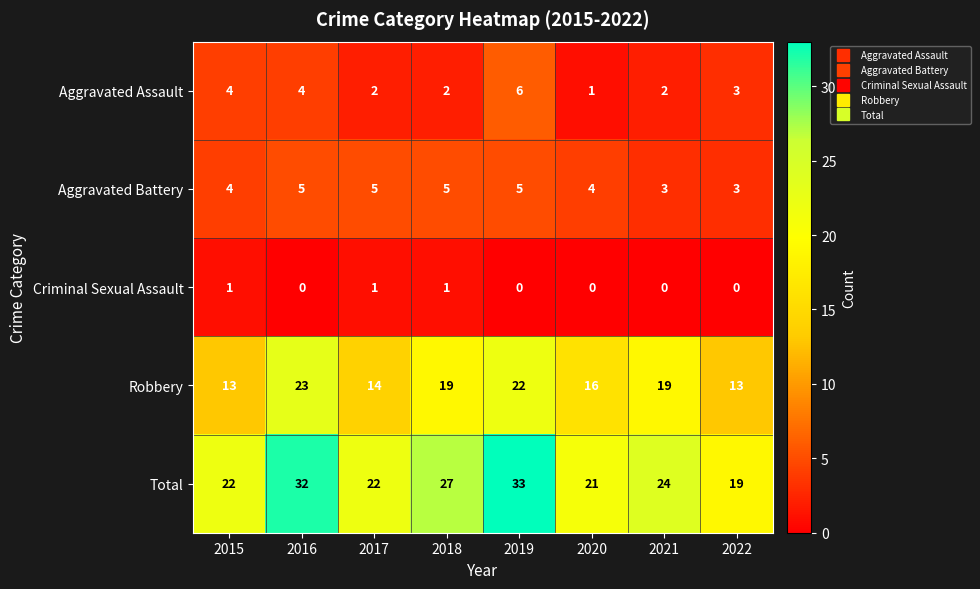

The value of Aggravated Battery at 2020 is 4. True or false?

True